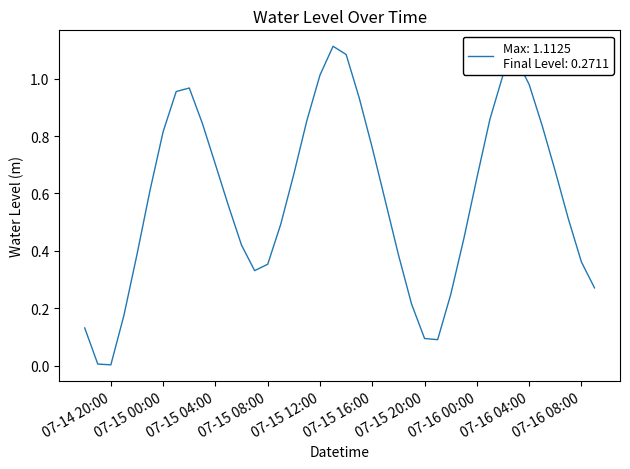

Where is the first local maximum?

2024-07-15 02:00:00